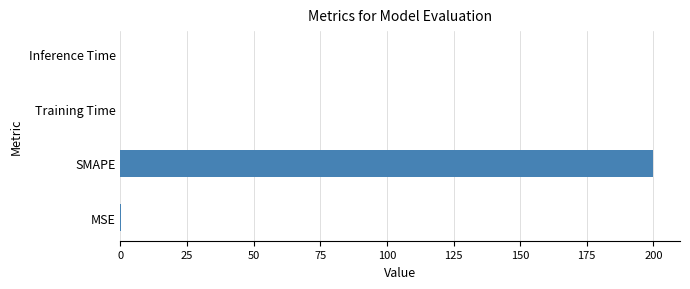

Are the bars grouped side by side (vs. stacked)?

No